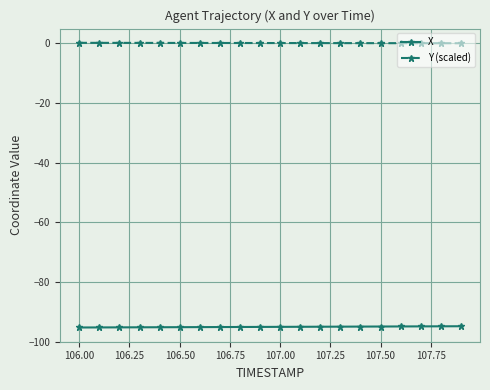

What is the sum of all Y (scaled) values?

2.8